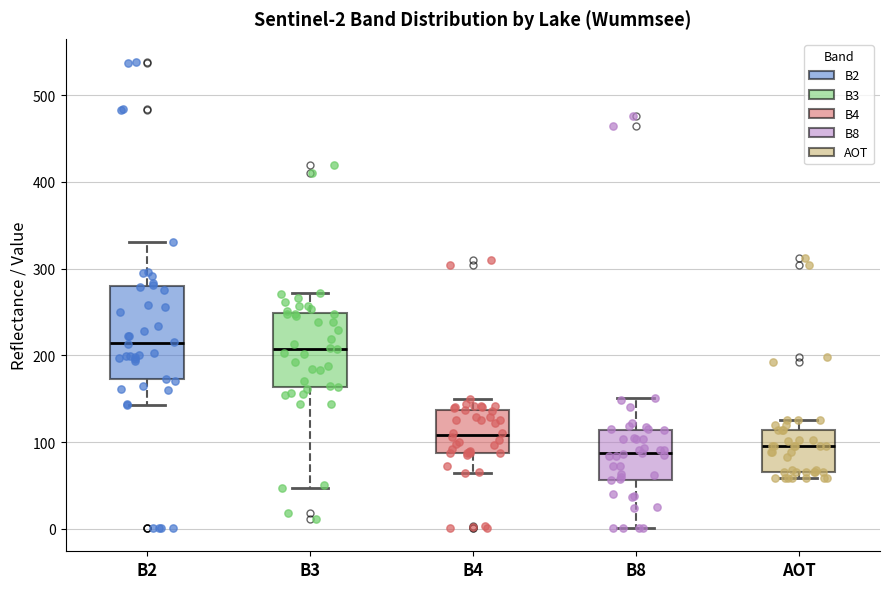

Comparing the boxes themselves (not the whiskers), which one is the tallest?

B2